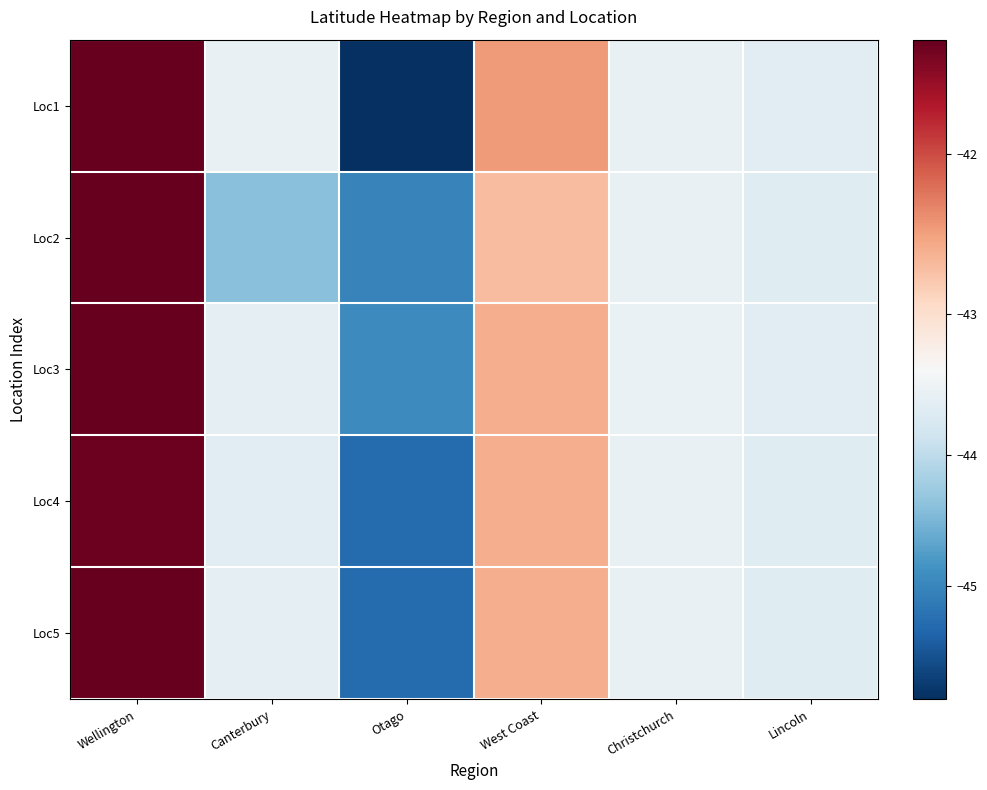

Rank the series by their maximum value, from highest to lowest.

Loc5, Loc2, Loc1, Loc3, Loc4